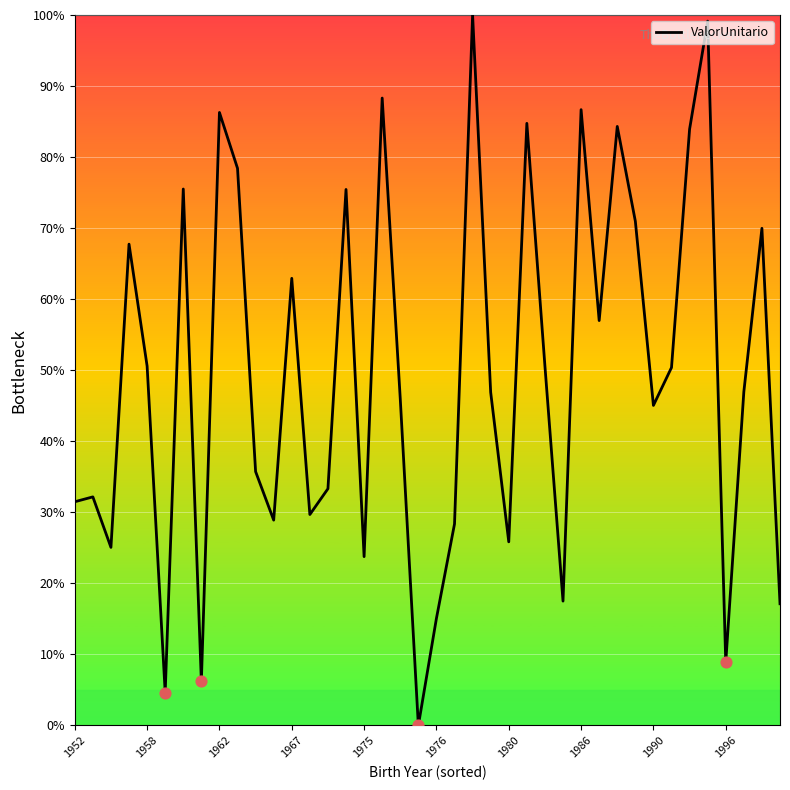

What is the difference between the maximum and minimum values?

100.0